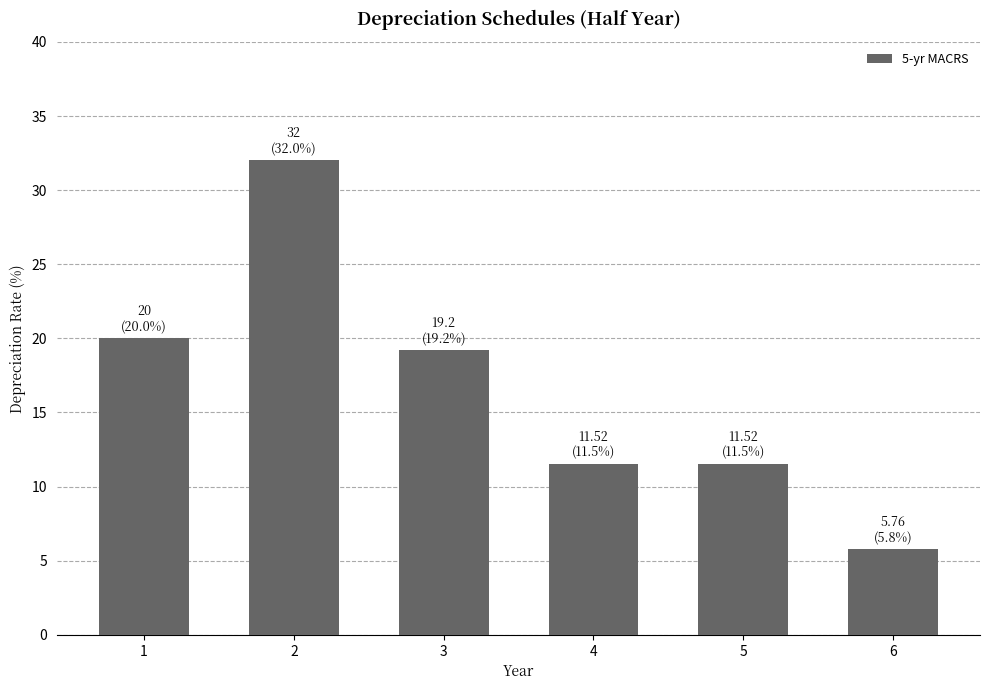

Which label corresponds to the largest value in the chart?

2